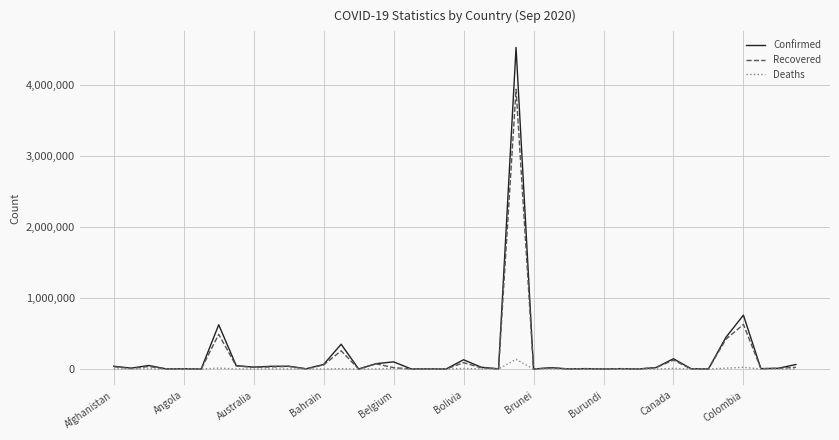

Which series has the largest range (max minus min)?

Confirmed